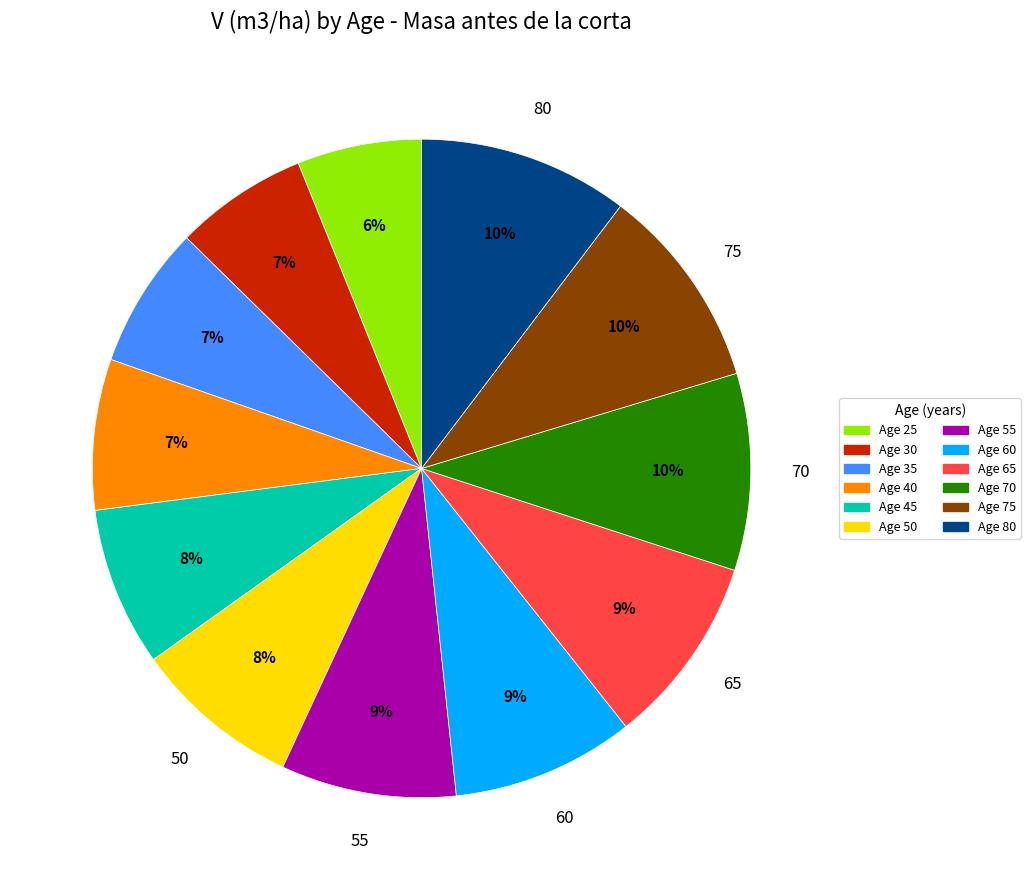

To the nearest percent, what is the average slice percentage?

8%